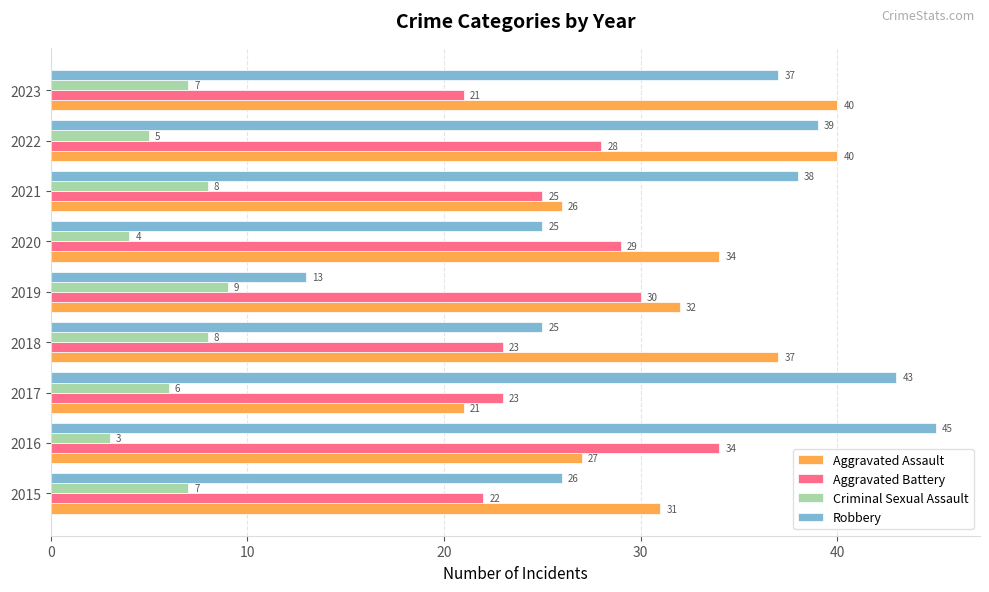

What is the difference between the second highest and minimum values in the Aggravated Battery series?

9